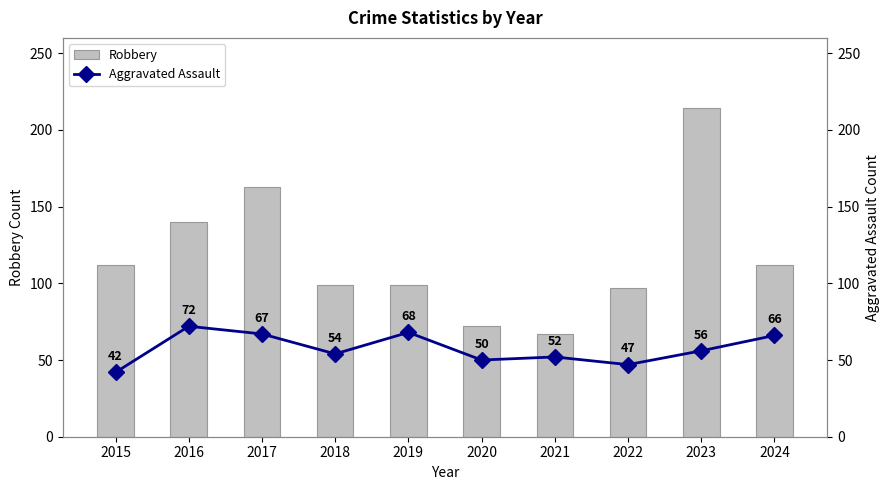

What is the difference between the maximum and minimum values in the Robbery series?

147